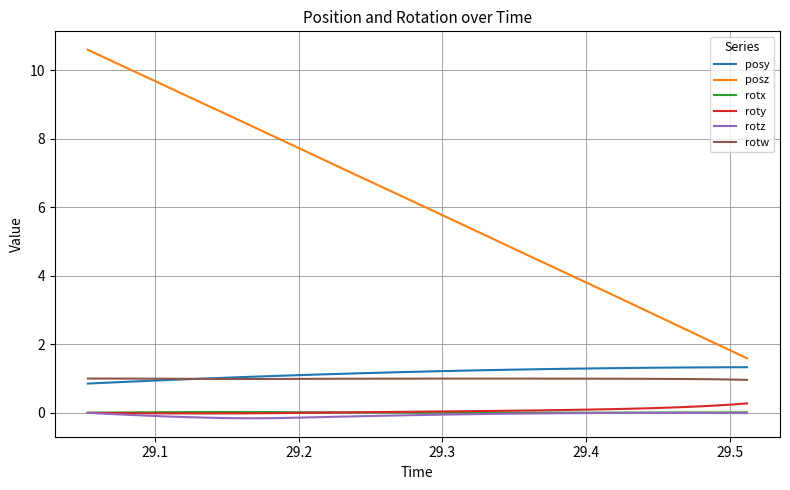

What is the sum of all rotz values?

-2.1